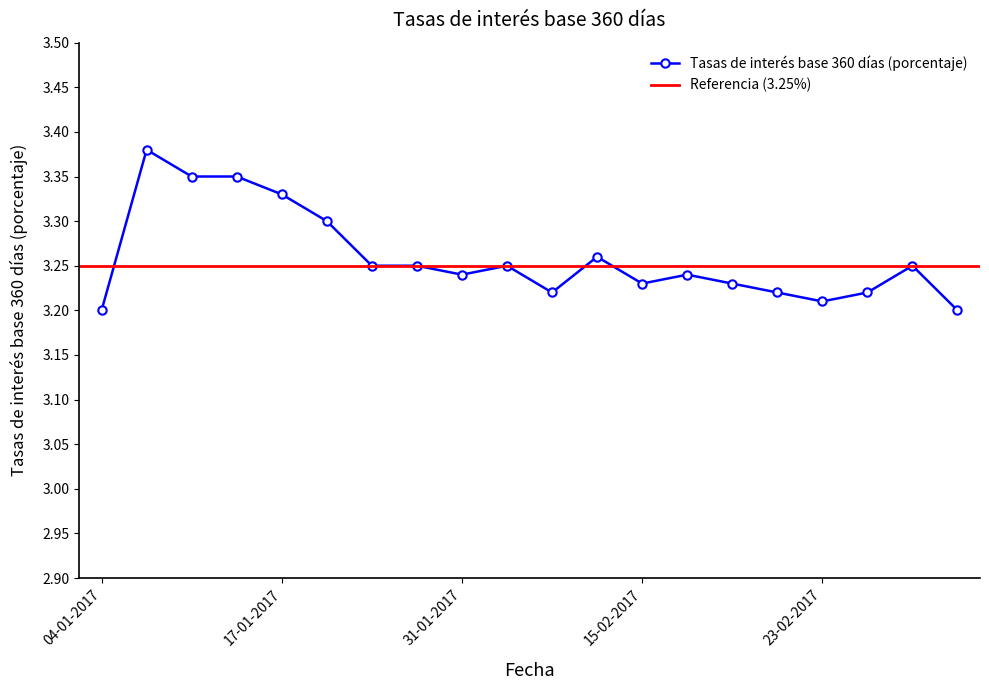

List the labels in order of value, largest first.

10-01-2017, 11-01-2017, 12-01-2017, 17-01-2017, 18-01-2017, 09-02-2017, 24-01-2017, 25-01-2017, 01-02-2017, 01-03-2017, 31-01-2017, 16-02-2017, 15-02-2017, 21-02-2017, 07-02-2017, 22-02-2017, 28-02-2017, 23-02-2017, 04-01-2017, 02-03-2017